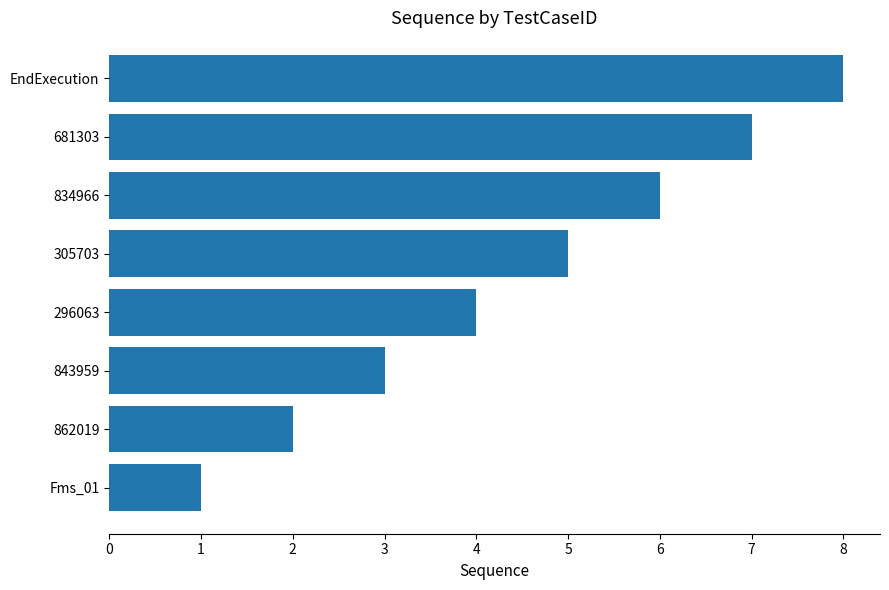

The value at 296063 is 4. True or false?

True